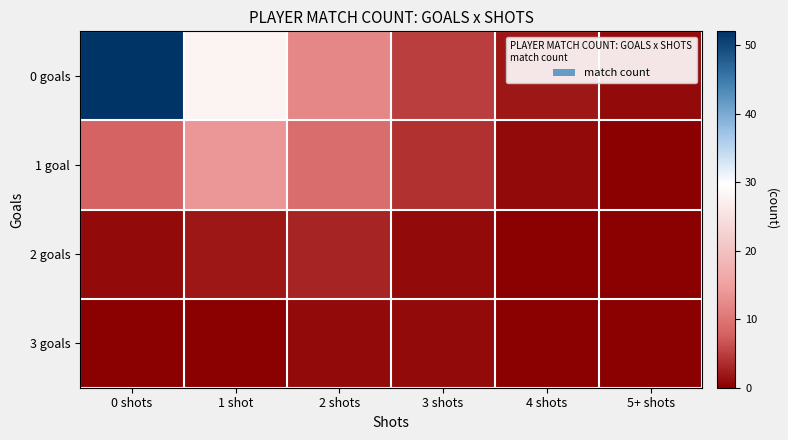

At how many categories does at least one series exceed 9?

3